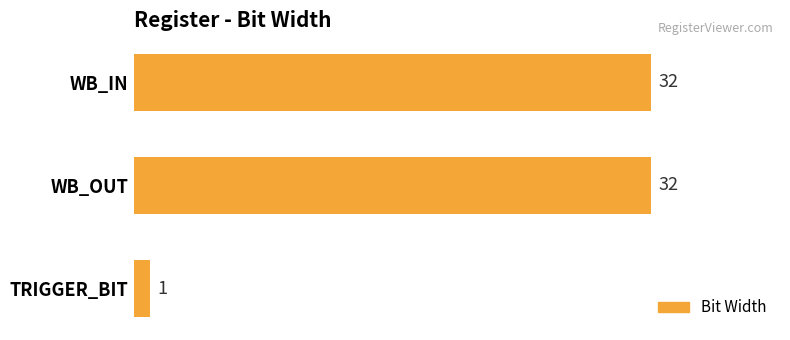

How many data points does each series have?

3